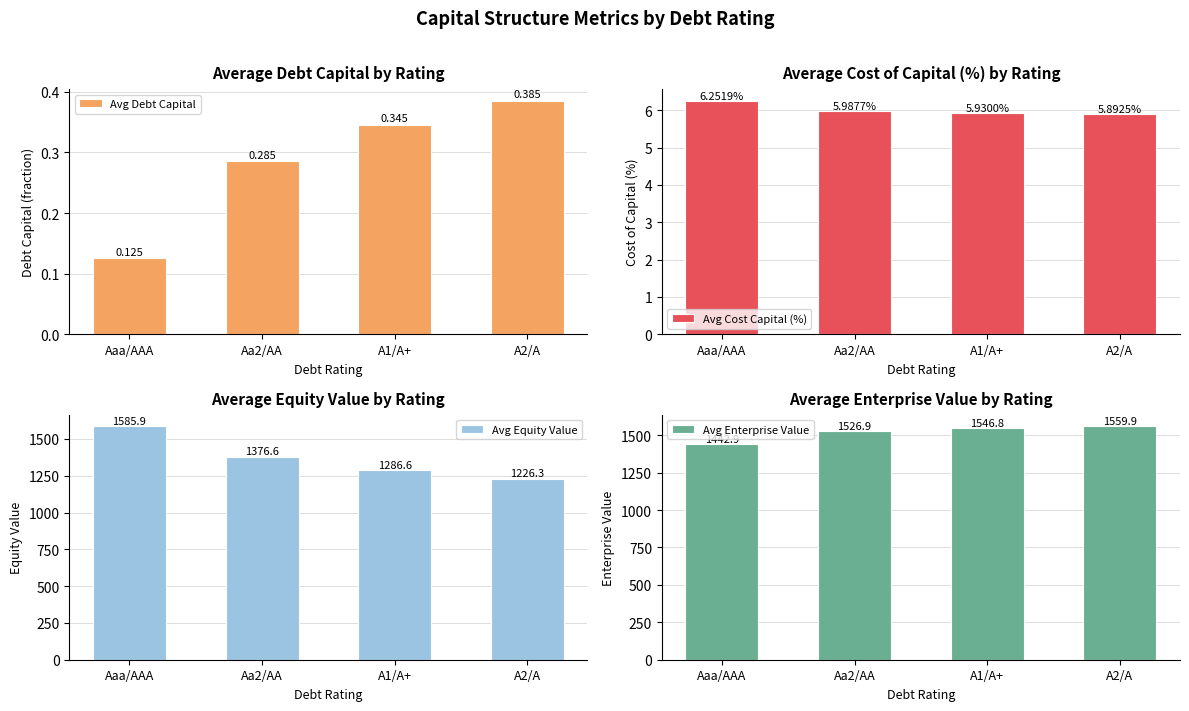

Which series has the largest range (max minus min)?

Avg Equity Value